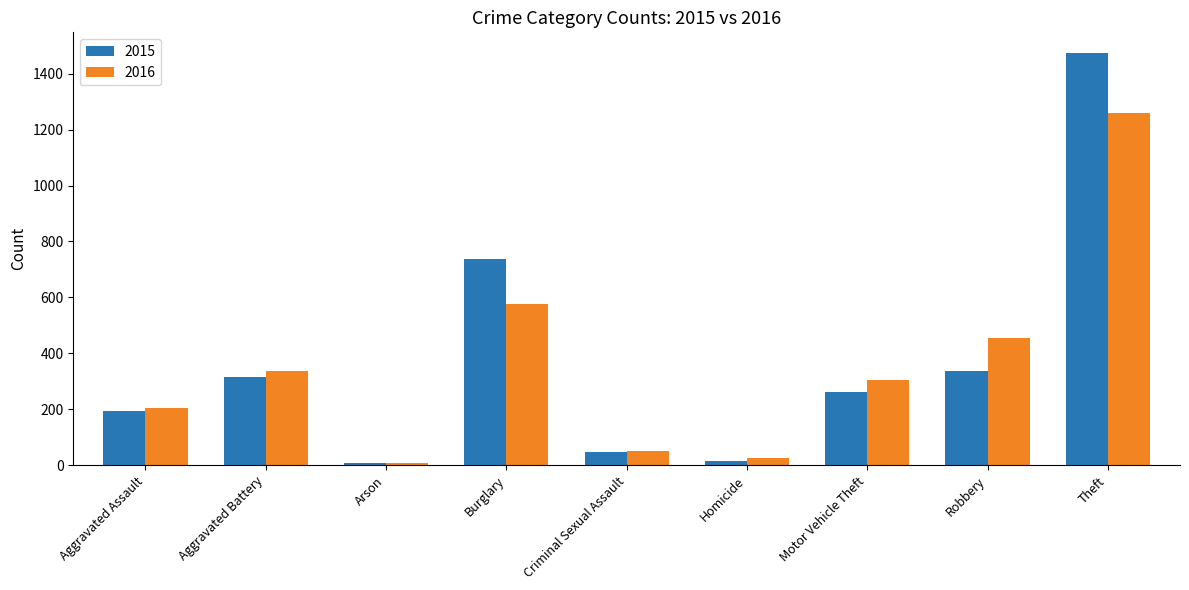

Does the chart contain any negative values?

No